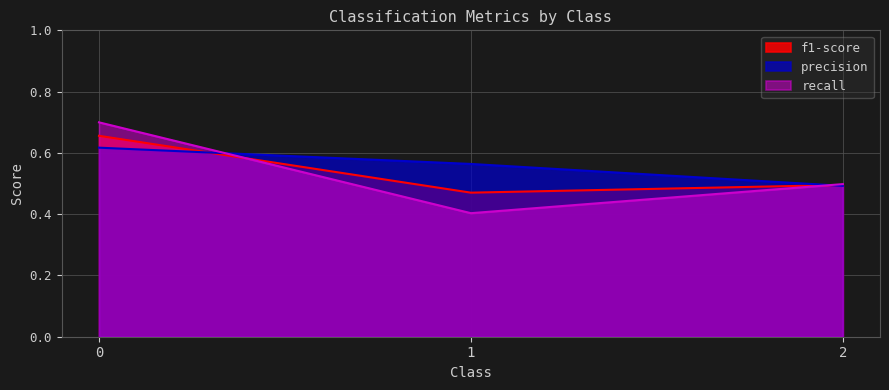

Reading right to left, transcribe all the data shown in this chart.

f1-score: 0.5	0.5	0.7
precision: 0.5	0.6	0.6
recall: 0.5	0.4	0.7